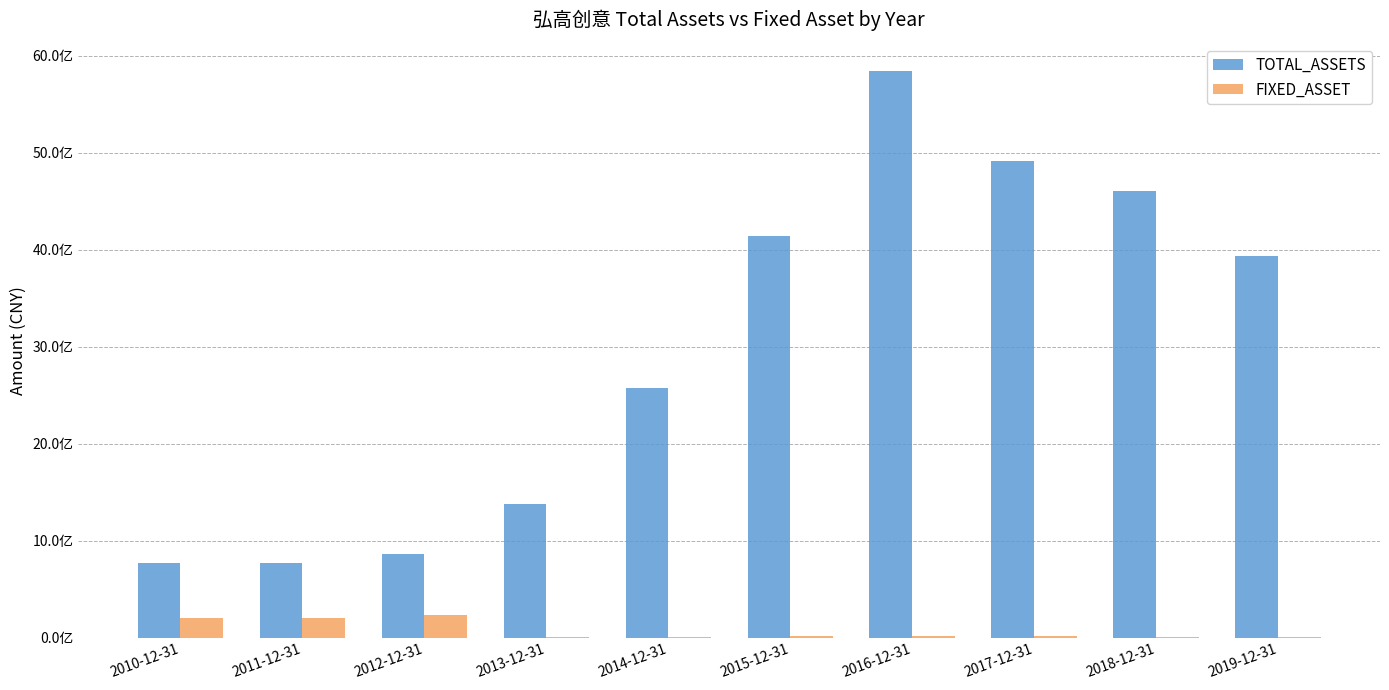

What is the value of the TOTAL_ASSETS bar at the 6th from the left?

4141129755.2